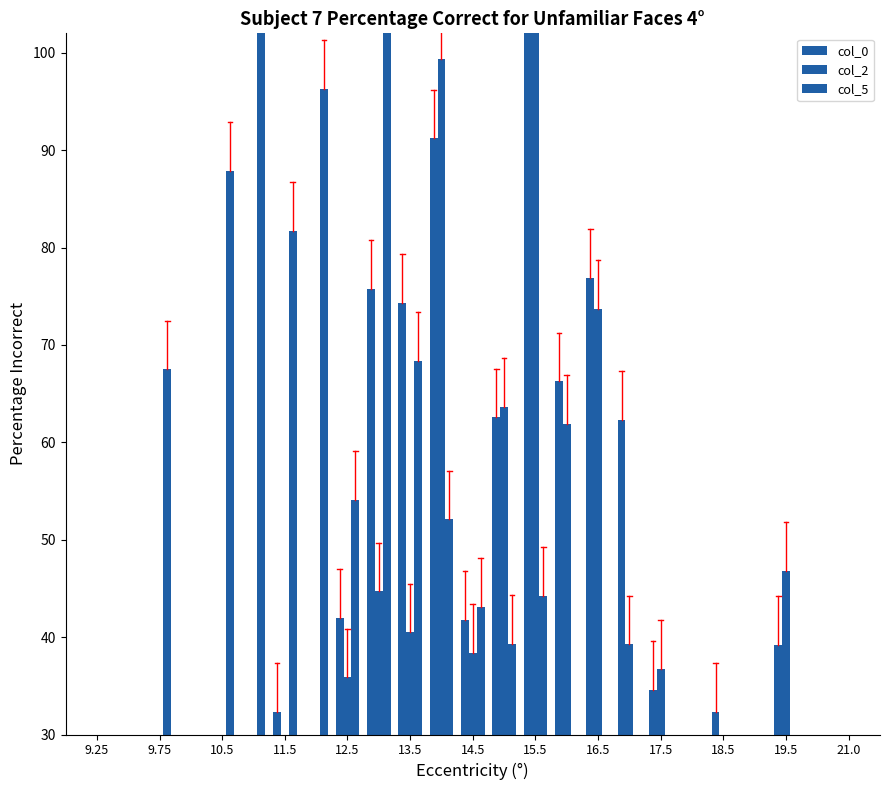

The value of col_0 at 21.0 is 42.9. True or false?

False